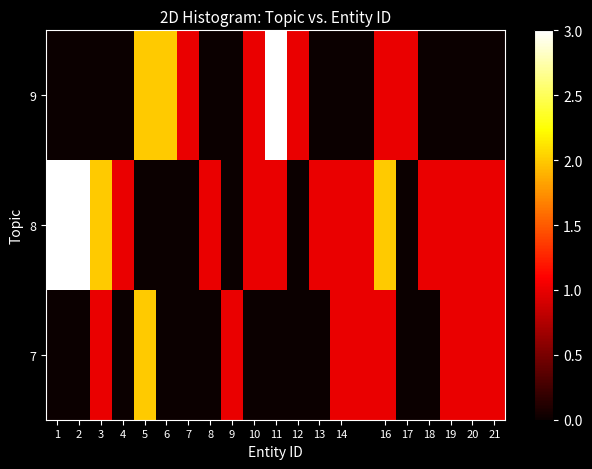

Reading left to right, extract all data points from this chart.

row_0: 1=0	2=0	3=1	4=0	5=2	6=0	7=0	8=0	9=1	10=0	11=0	12=0	13=0	14=1	16=1	17=0	18=0	19=1	20=1	21=1
row_1: 1=3	2=3	3=2	4=1	5=0	6=0	7=0	8=1	9=0	10=1	11=1	12=0	13=1	14=1	16=2	17=0	18=1	19=1	20=1	21=1
row_2: 1=0	2=0	3=0	4=0	5=2	6=2	7=1	8=0	9=0	10=1	11=3	12=1	13=0	14=0	16=1	17=1	18=0	19=0	20=0	21=0